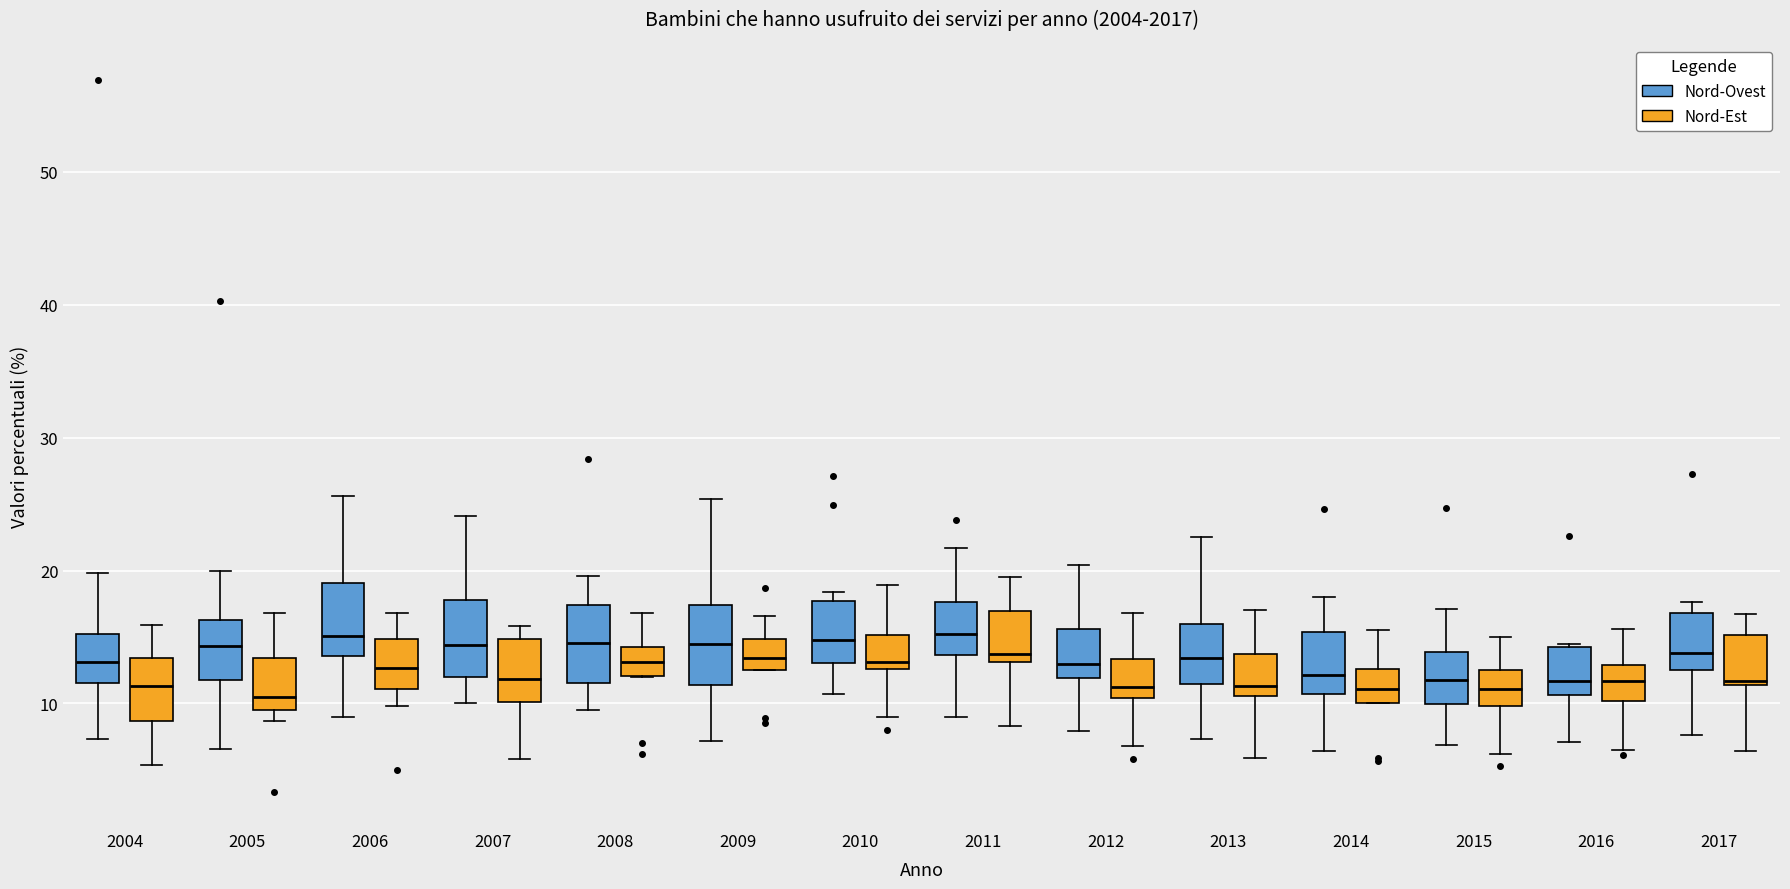

Where is the lower edge of the box for 2004 (Nord-Est) on the y-axis? The values are not printed on the chart, so give them approximately, as read against the axis.

9